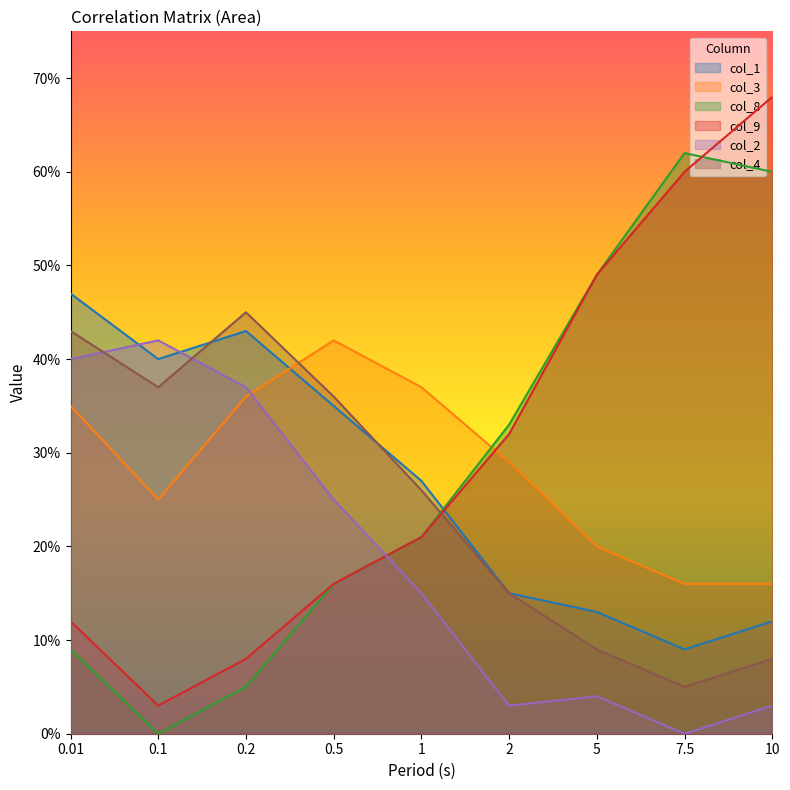

What is the difference between the col_3 values at 2 and 0.2?

0.1